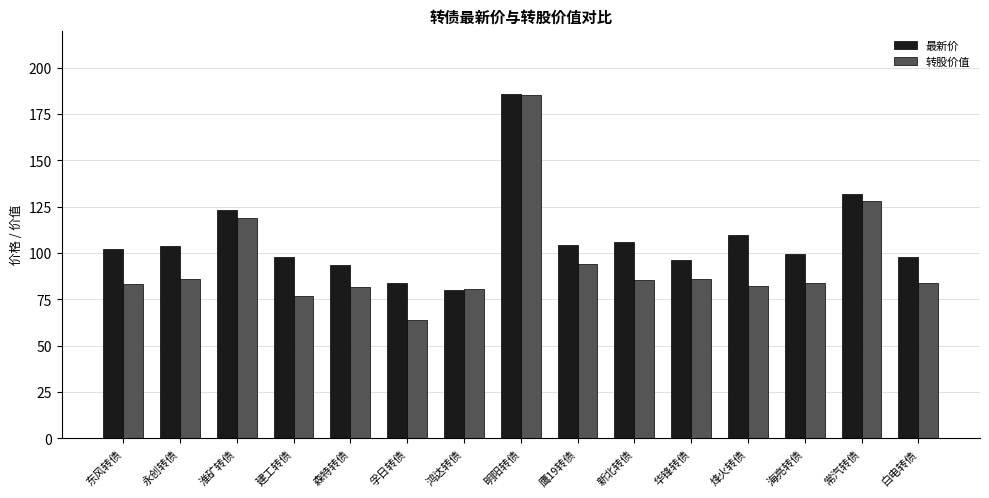

Rank the series by their average value, from lowest to highest.

转股价值, 最新价